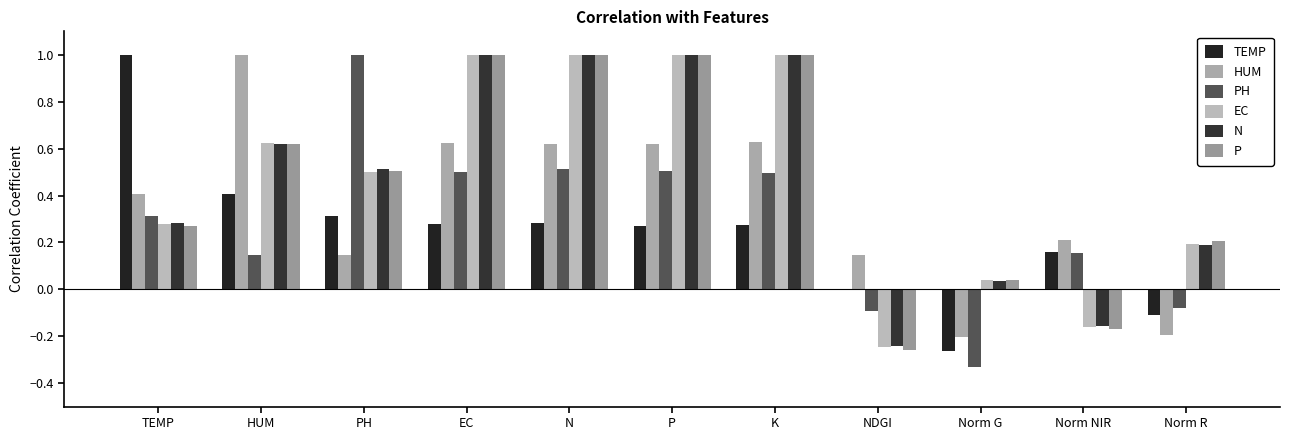

What is the label of the 6th bar from the right?

P